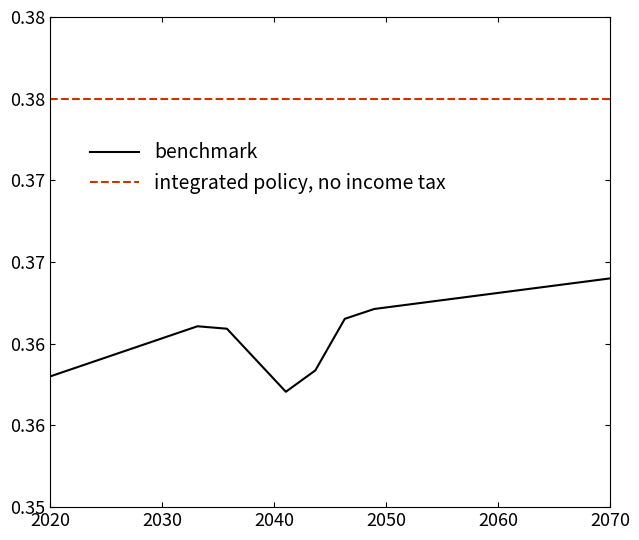

What is the average value of the benchmark series?

0.4